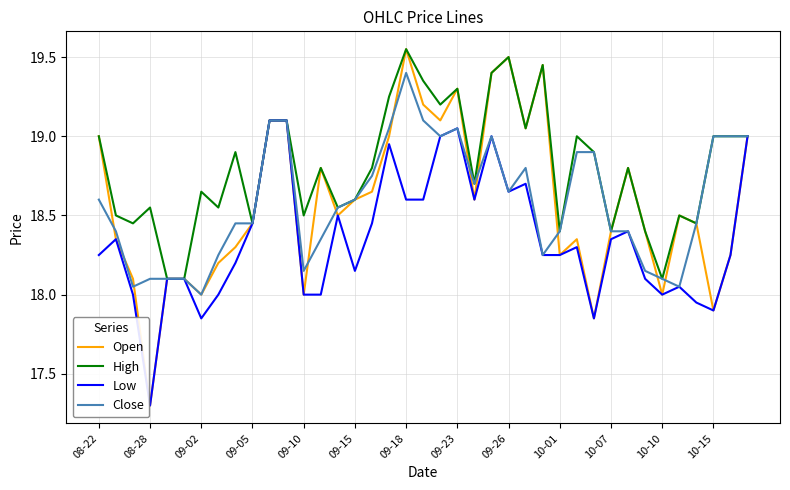

Which series has the largest total across all categories?

High